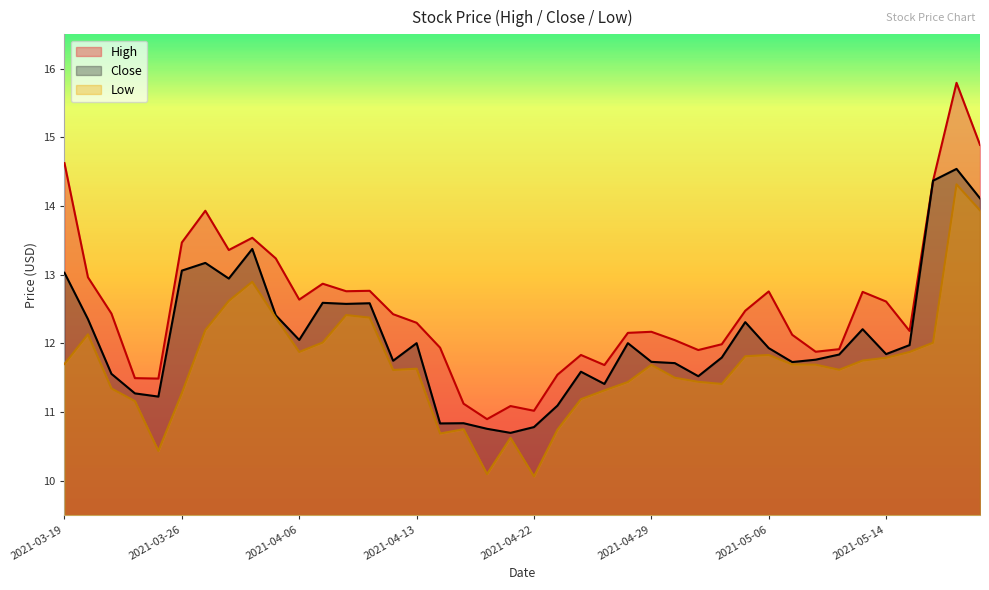

Which category has the highest value across all series?

2021-05-19